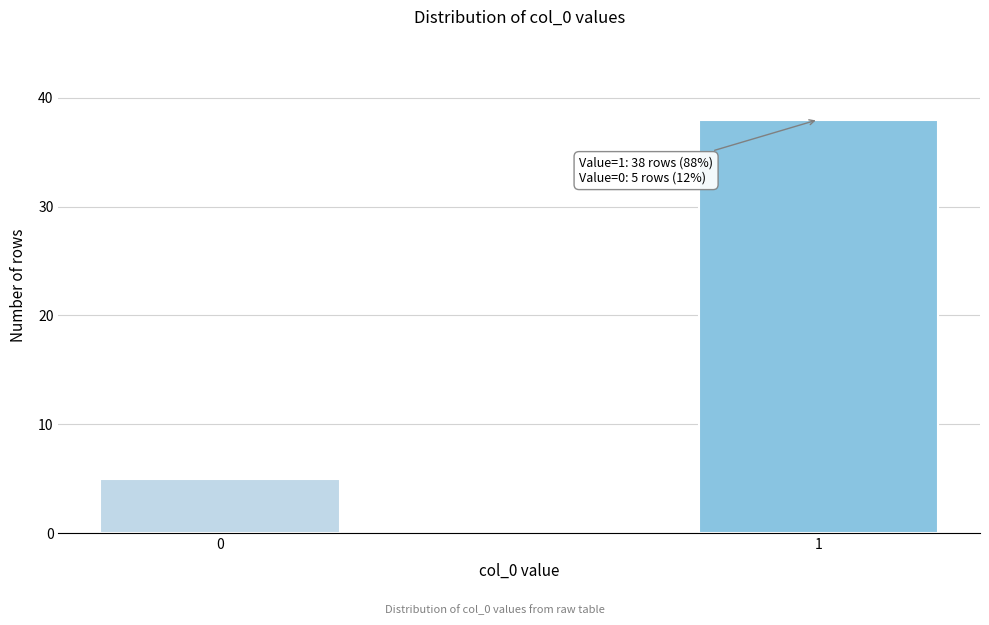

Reading right to left, extract all data points from this chart.

38	5